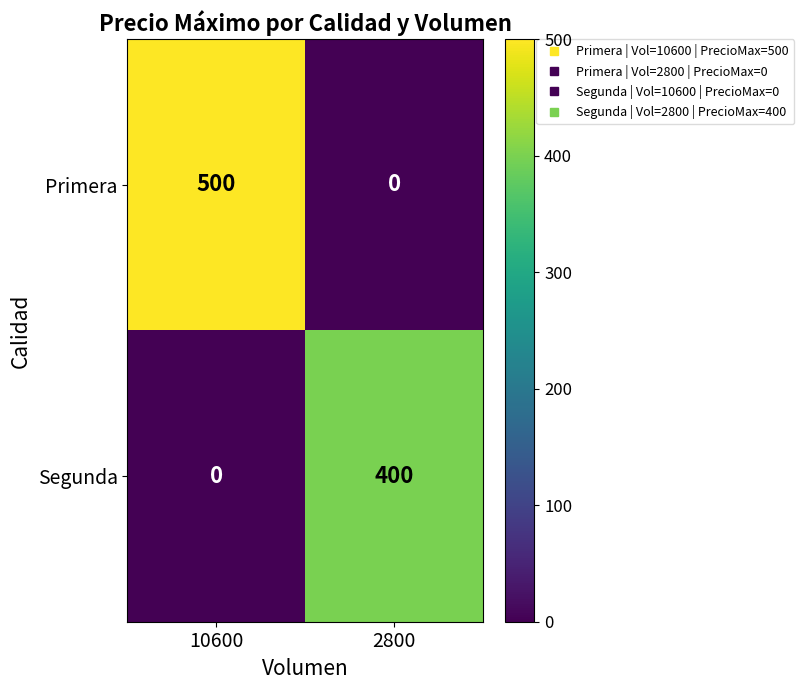

What is the sum of all Segunda values?

400